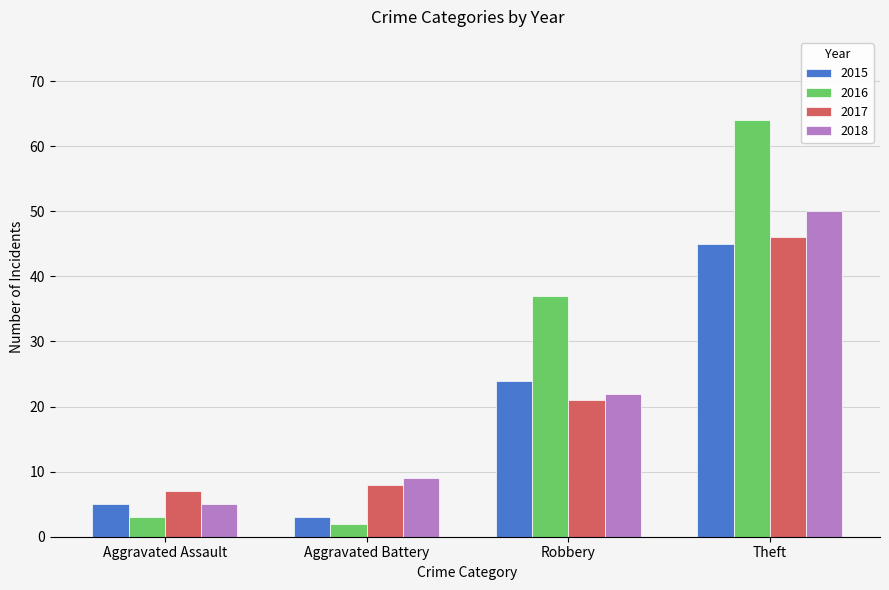

True or false: 2016 has a value of 64 at Theft.

True